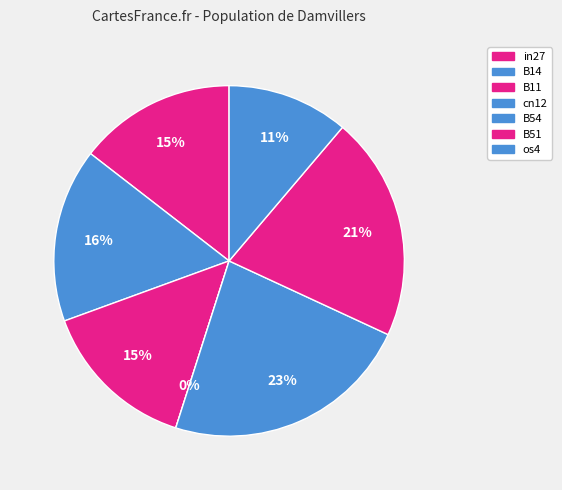

Count the number of slices in the pie.

7